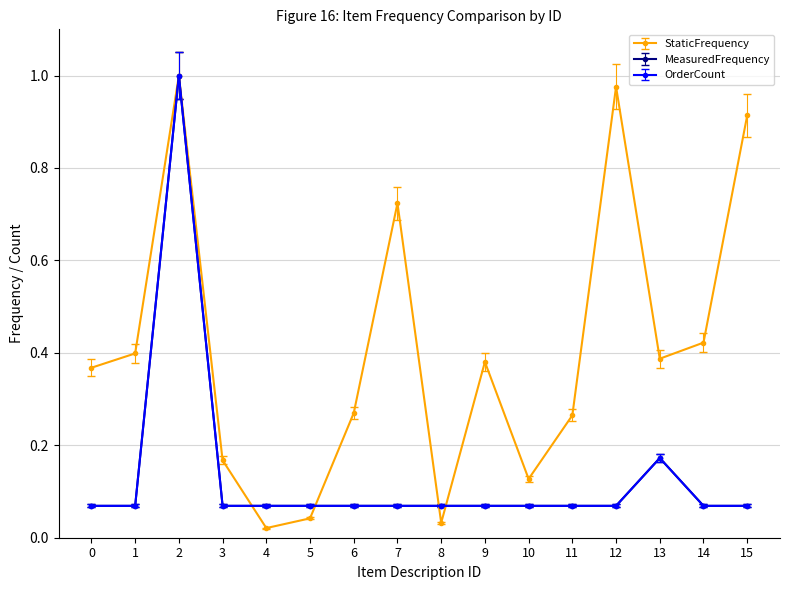

Which series has the largest total across all categories?

StaticFrequency